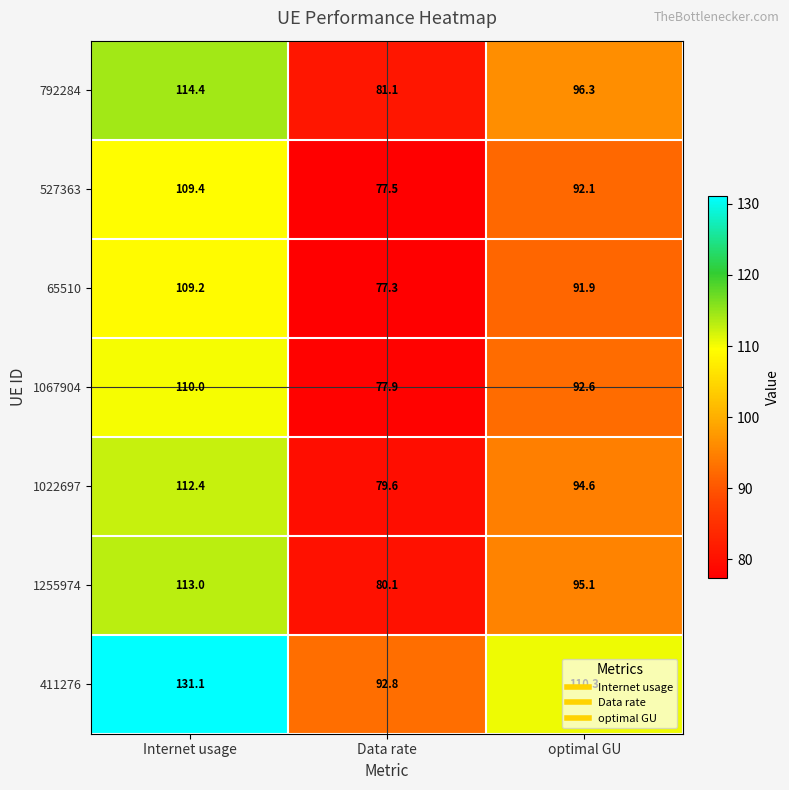

True or false: 1067904 has a value of 77.9 at Data rate.

True